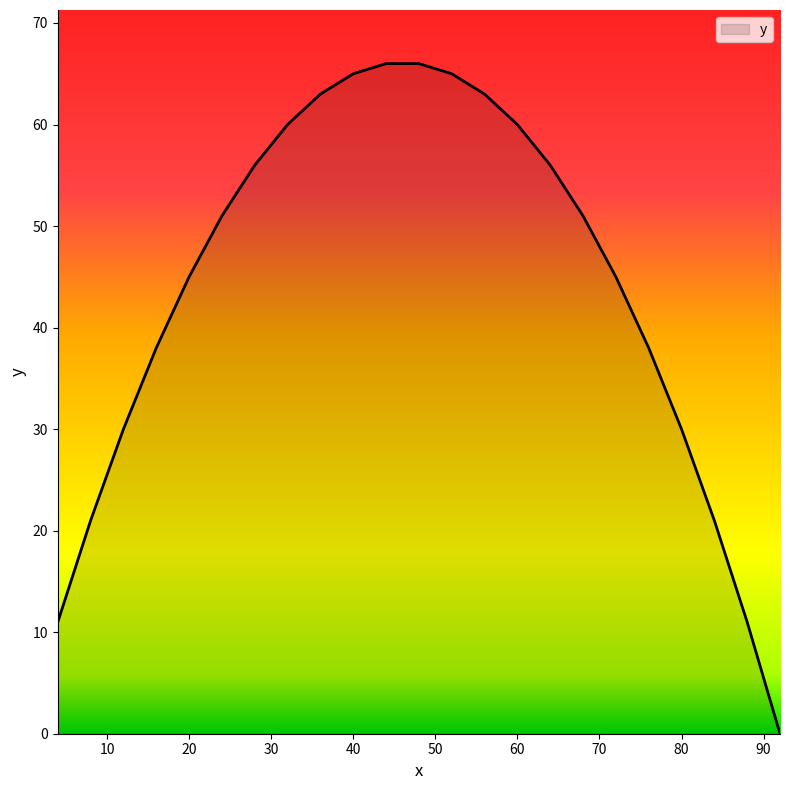

What is the greatest value displayed?

66